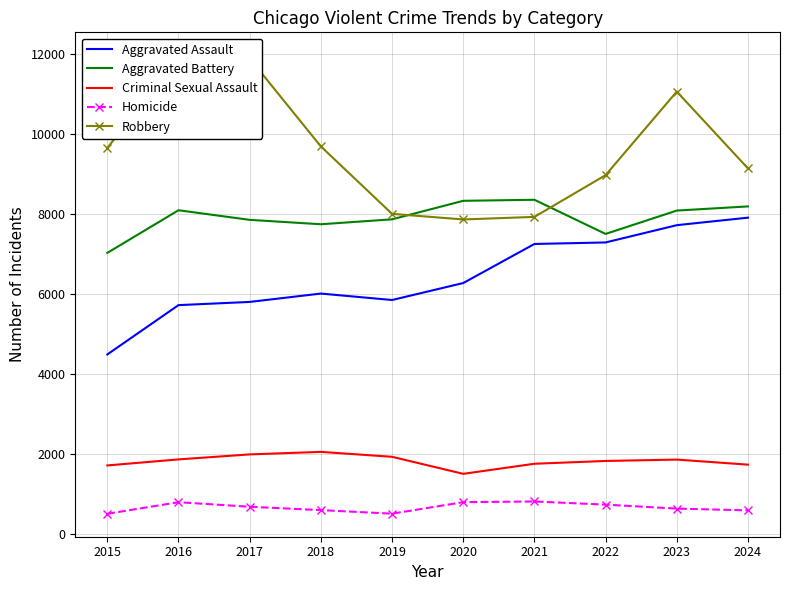

What is the value of the Aggravated Battery point at the 9th from the left?

8077